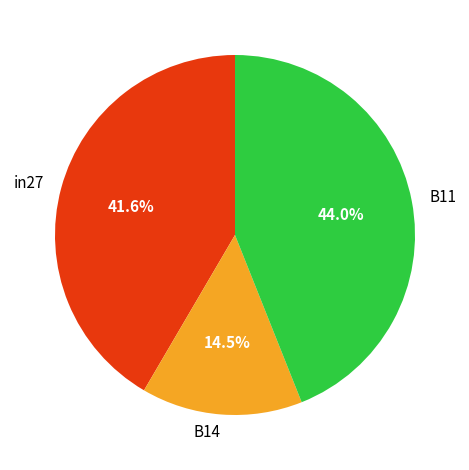

Does in27 represent more than half of the total?

No